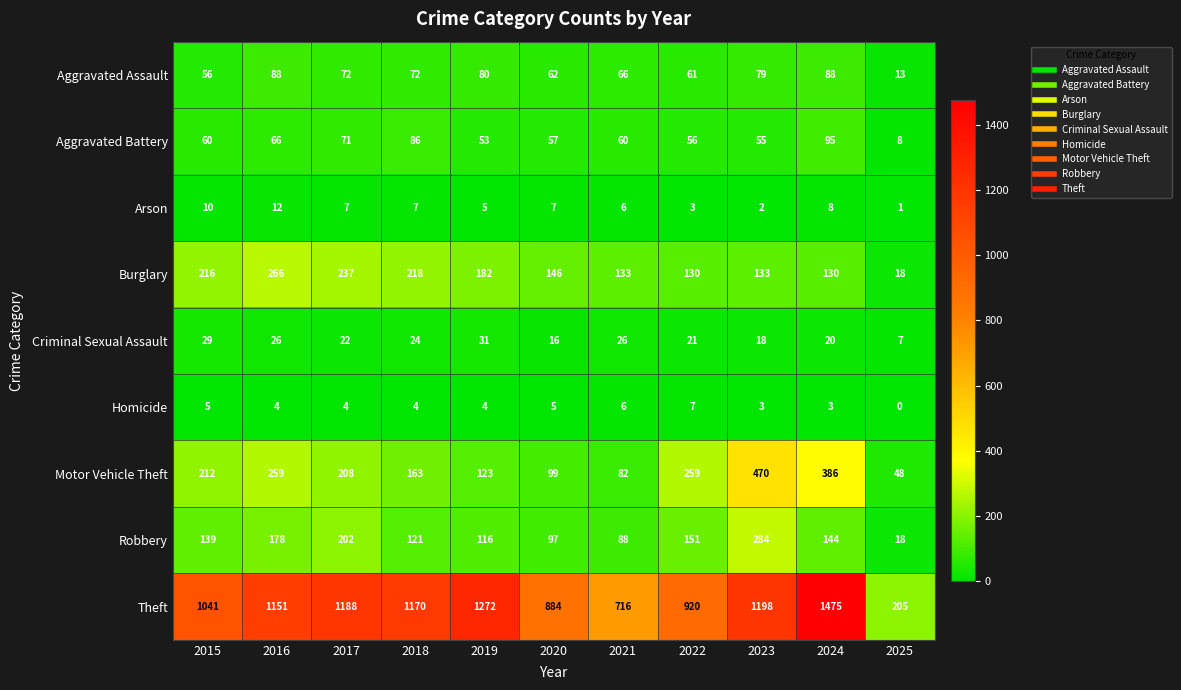

Rank the series by their maximum value, from lowest to highest.

Homicide, Arson, Criminal Sexual Assault, Aggravated Assault, Aggravated Battery, Burglary, Robbery, Motor Vehicle Theft, Theft